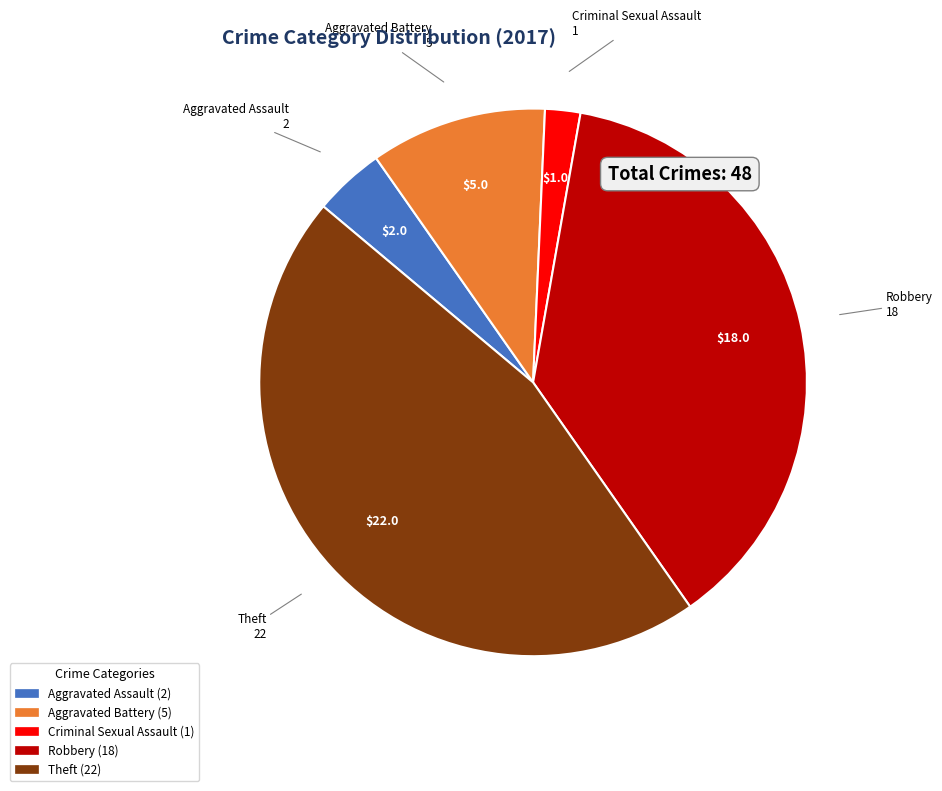

Is there a majority slice in this chart?

No